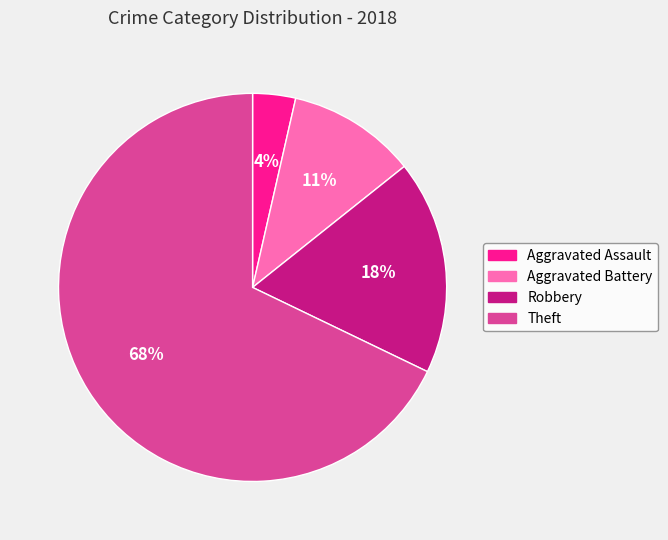

The Theft slice represents 56% of the pie. True or false?

False